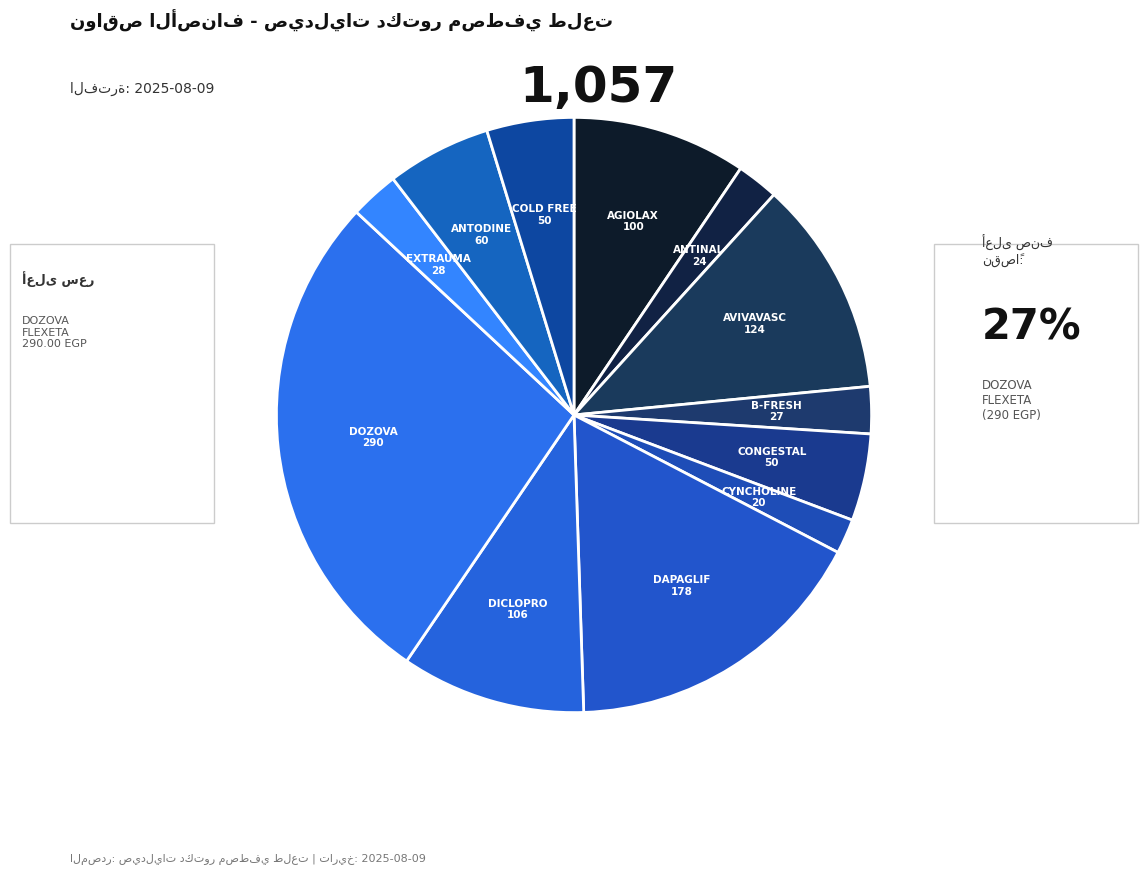

How many slices are in this pie chart?

12